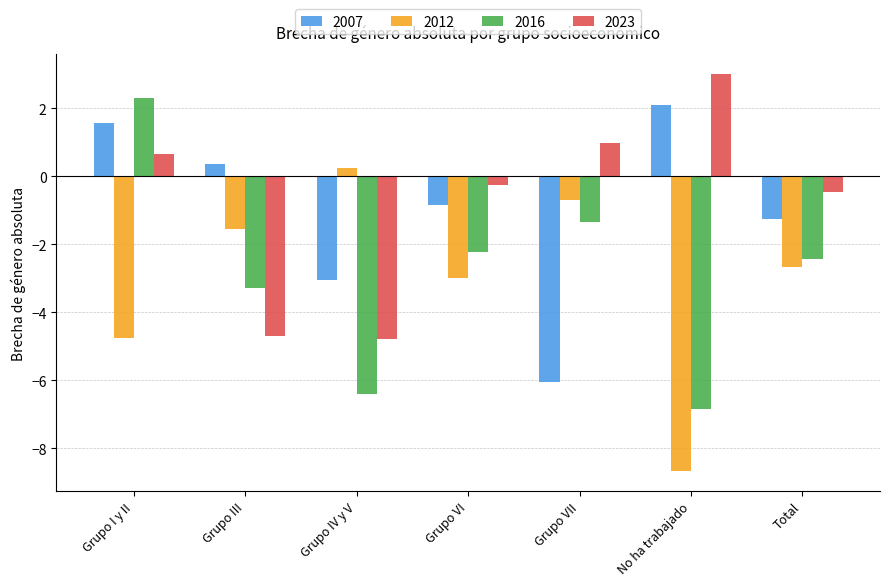

What is the sum of the 2007 values at No ha trabajado and Grupo III?

2.4